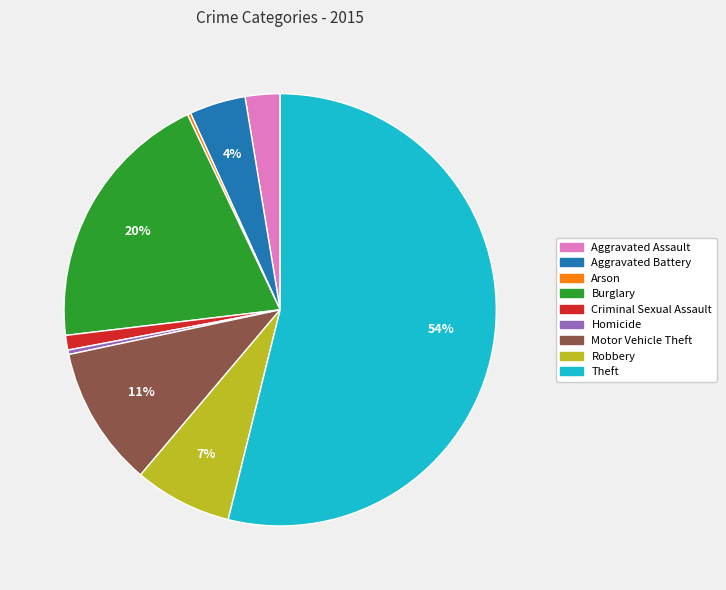

To the nearest percent, what is the average slice percentage?

11%